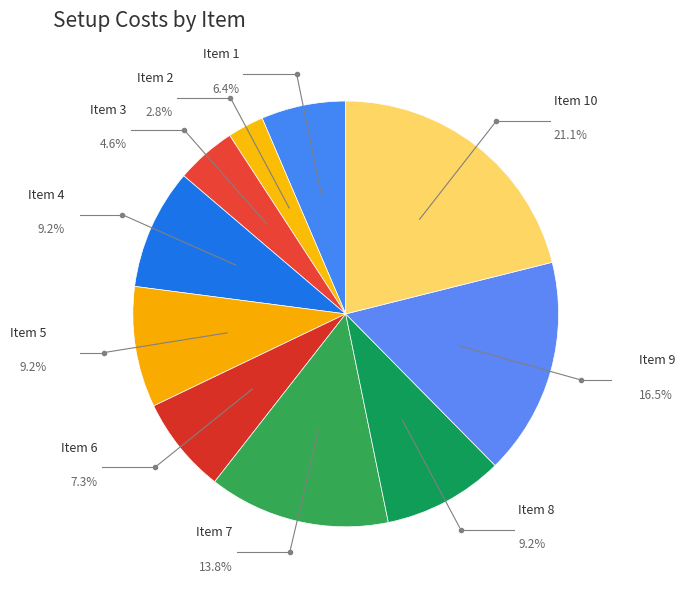

How many slices are in this pie chart?

10